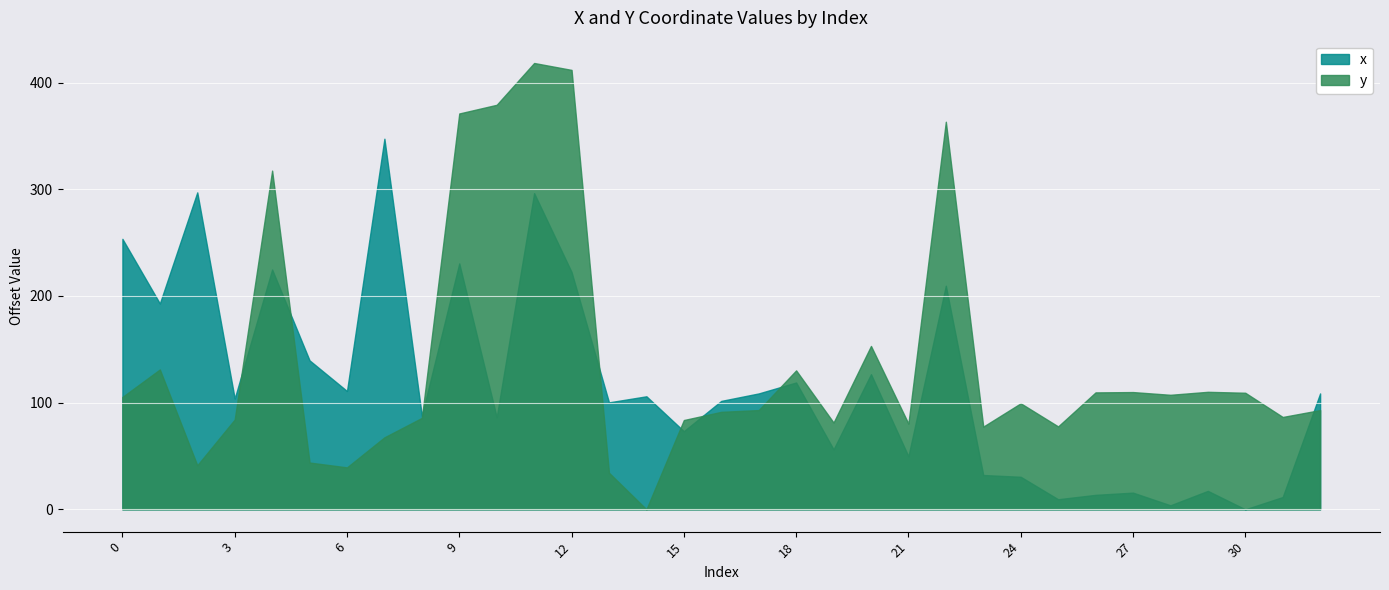

How many interior local valleys does the y series have?

9